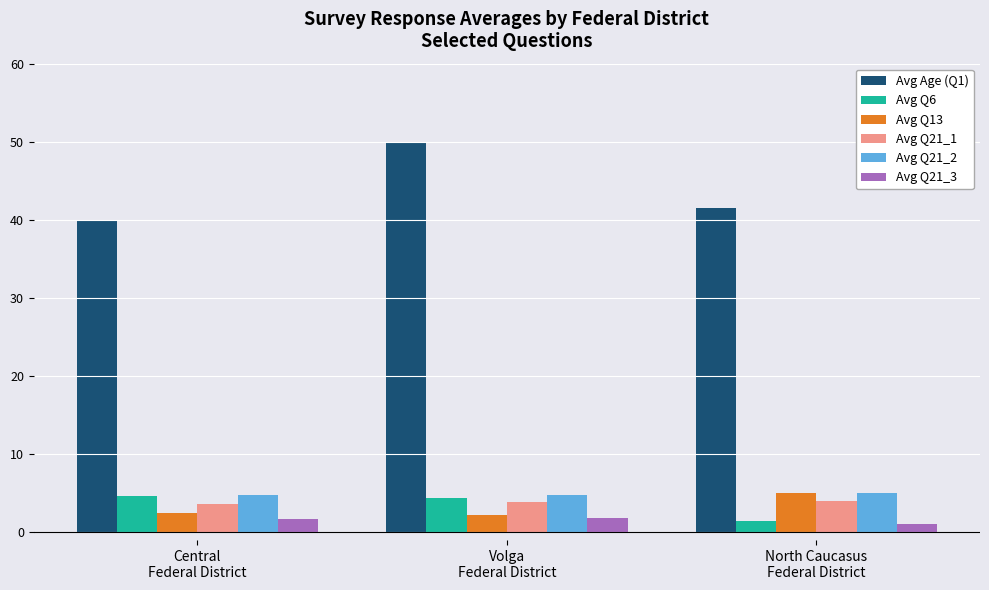

At how many categories does at least one series exceed 34?

3